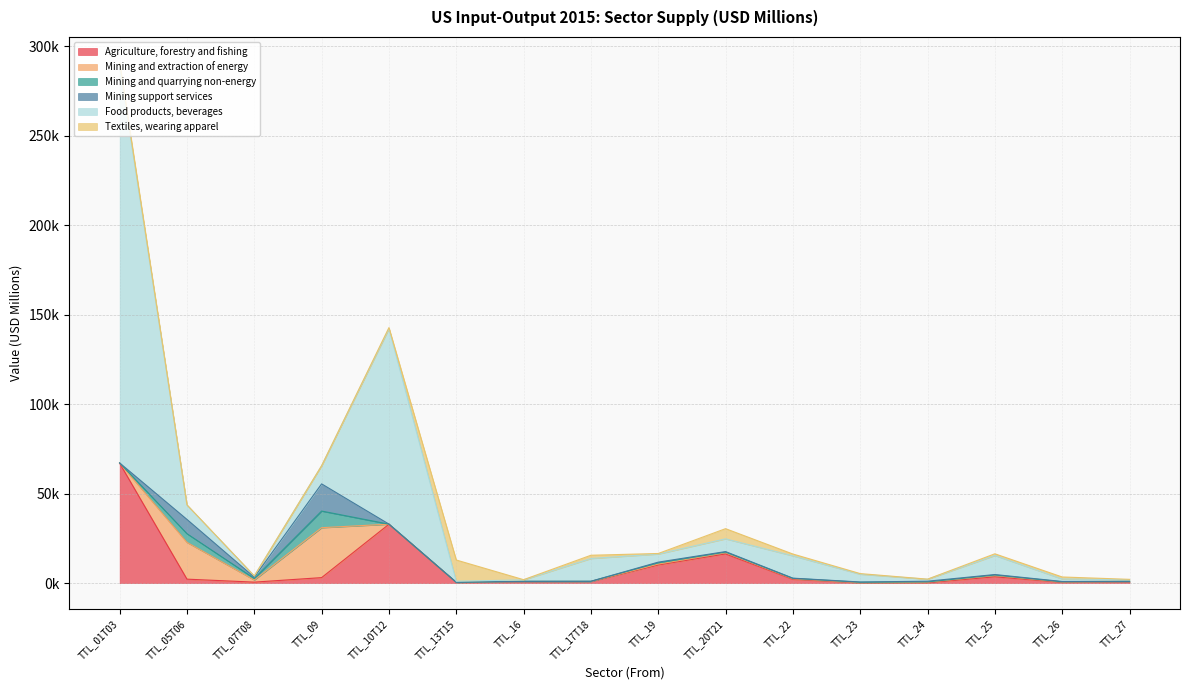

At which category does Textiles, wearing apparel reach its first local valley?

TTL_09